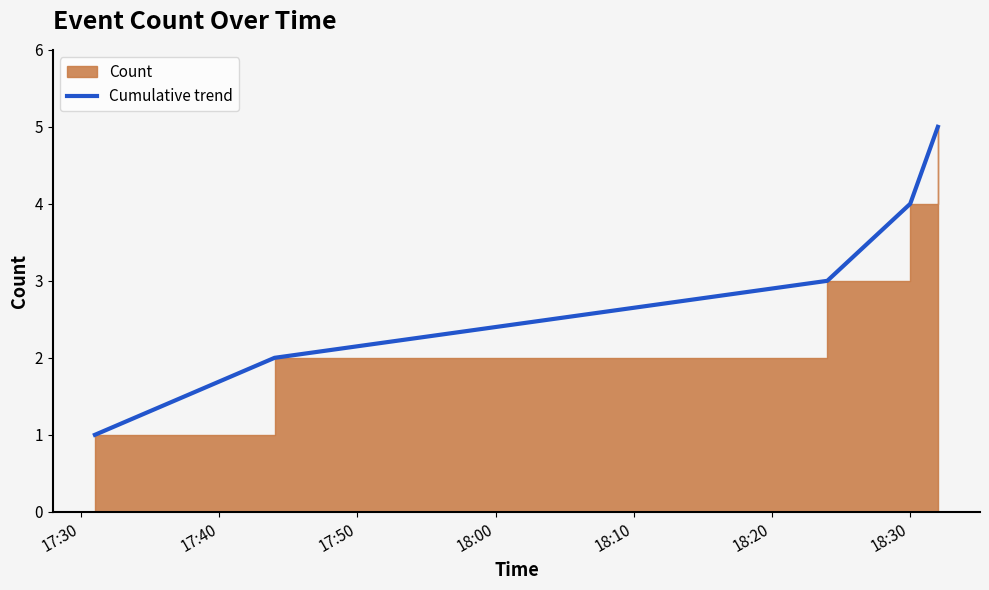

How many values are between 2 and 4?

3